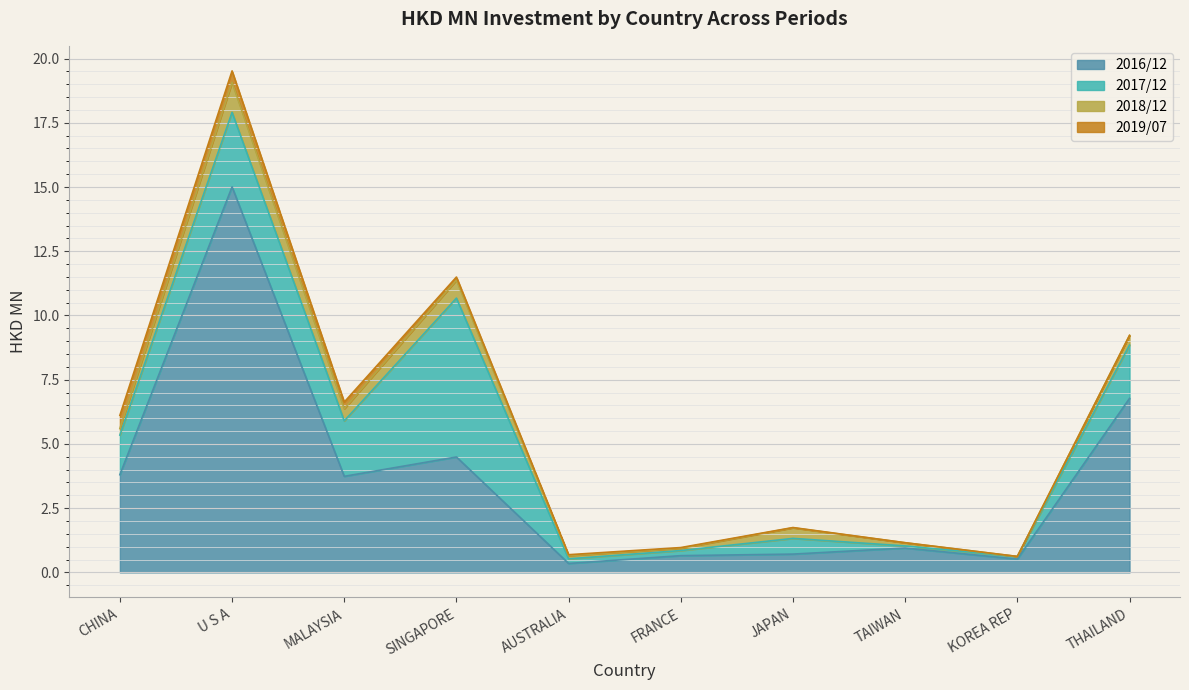

What are all the series names shown in the legend?

2016/12, 2017/12, 2018/12, 2019/07